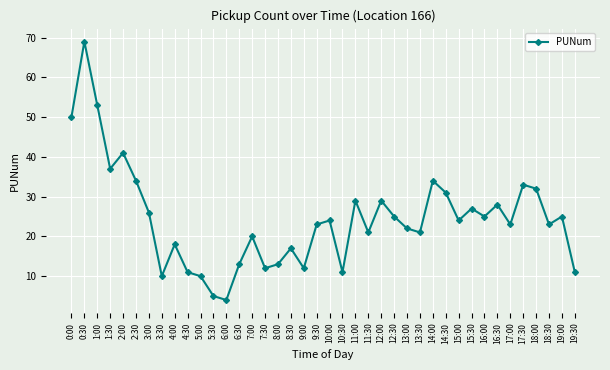

The value at 11:00 is 29. True or false?

True